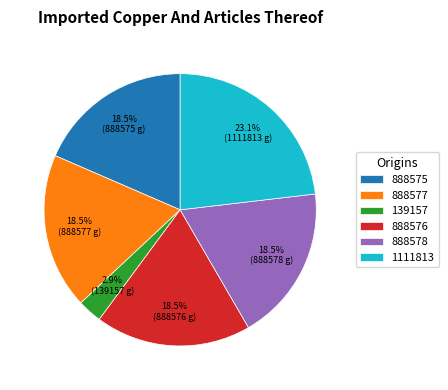

Is the sum of 888578 and 1111813 greater than half?

No